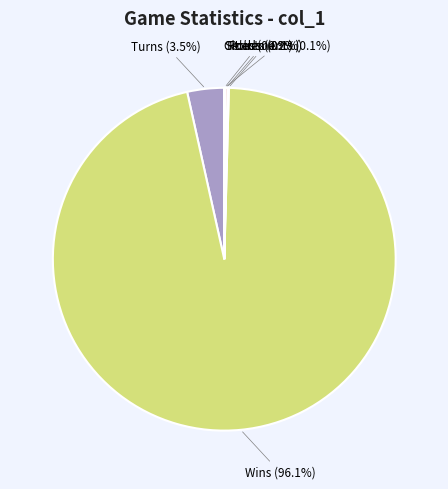

Which category has the biggest portion of the pie?

Wins